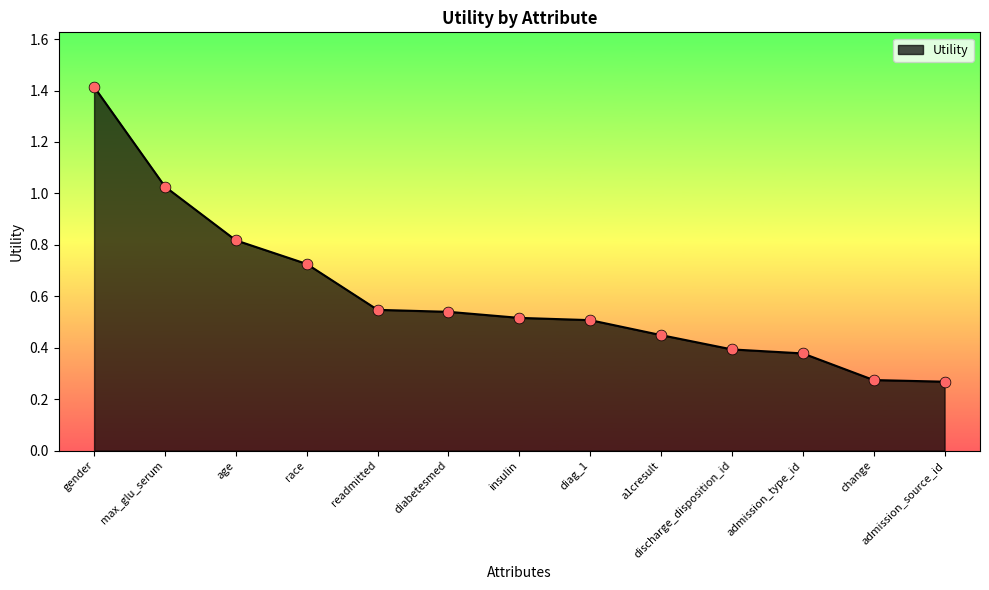

Between discharge_disposition_id and diag_1, which is larger?

diag_1